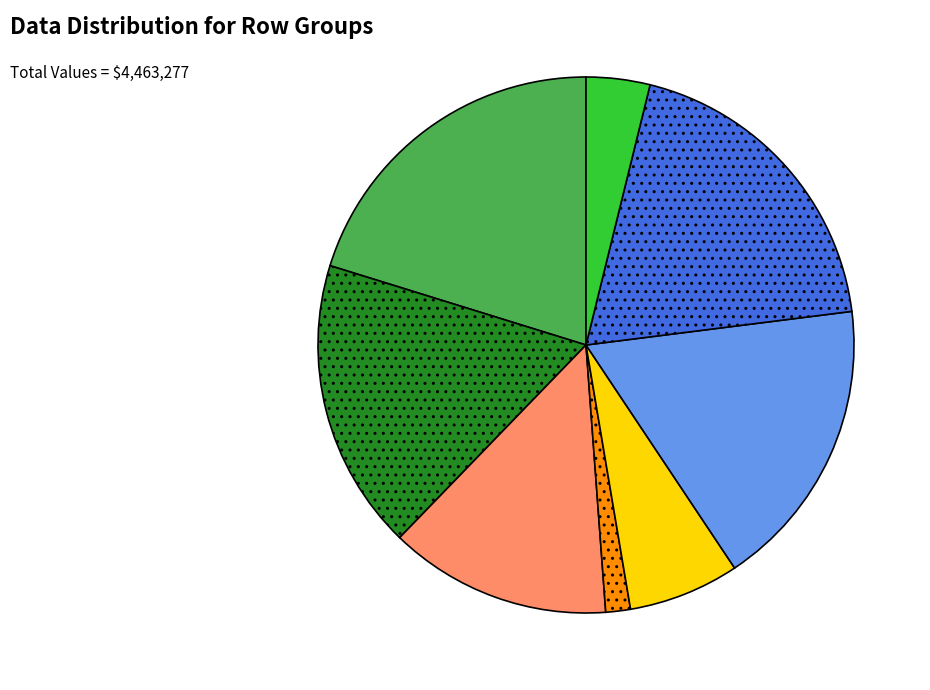

Is there any slice that represents more than half of the pie?

No